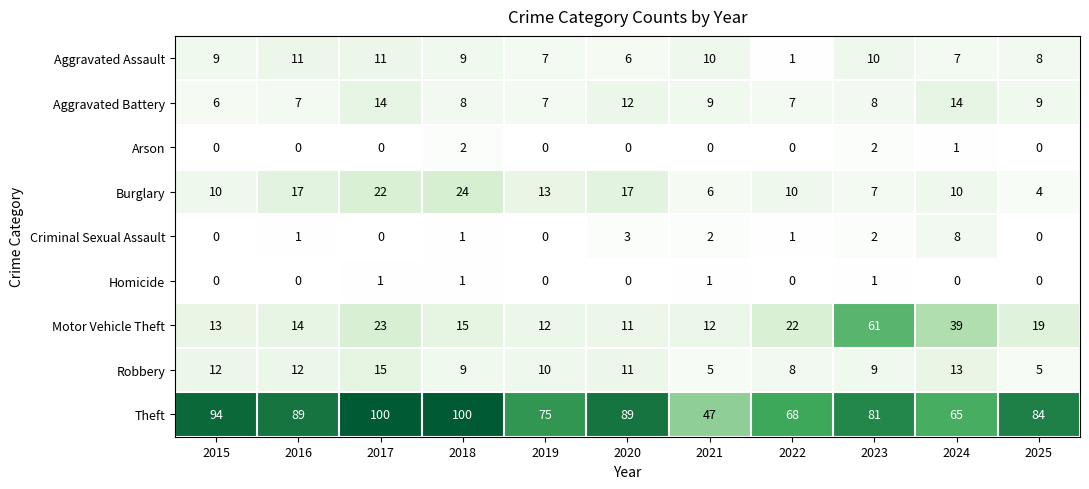

The value of Burglary at 2018 is 24. True or false?

True